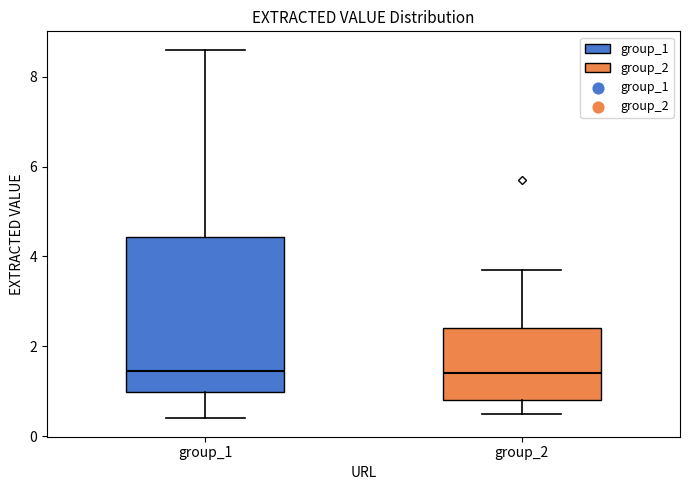

Reading left to right, transcribe this box plot: for each box, give where its median line is, the range the box spans, and where its two whiskers end, as read against the y-axis. The values are not printed on the chart, so give them approximately, as read against the axis.

group_1: median 1.4, box 1.0 to 4.4, whiskers 0.4 to 8.6
group_2: median 1.4, box 0.8 to 2.4, whiskers 0.6 to 3.8